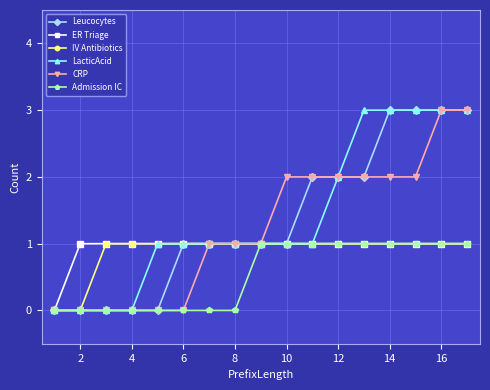

Which series has the largest range (max minus min)?

Leucocytes